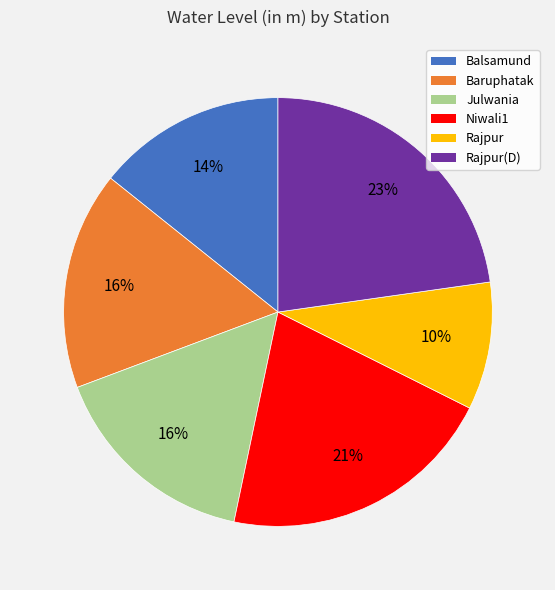

How many slices are in this pie chart?

6